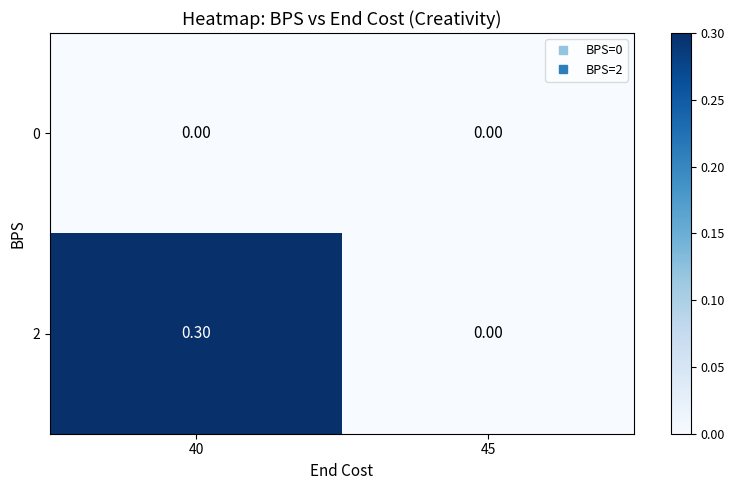

What is the maximum value shown in the chart?

0.3